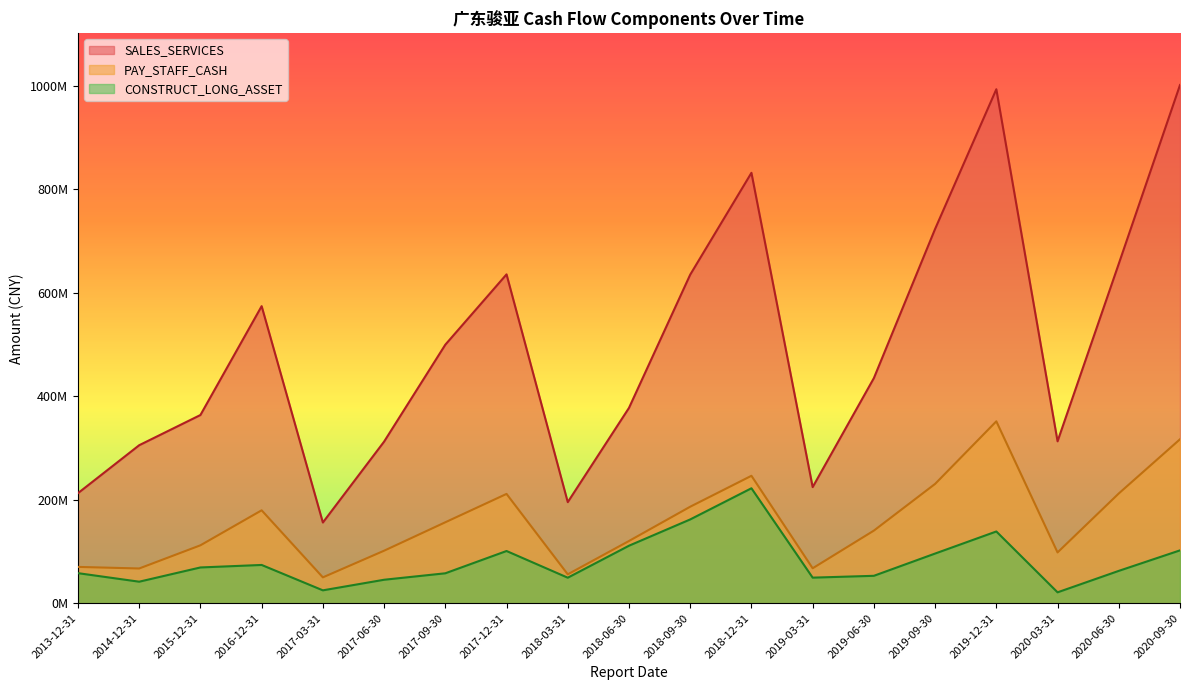

The value of SALES_SERVICES at 2018-03-31 is 51764195.0. True or false?

False